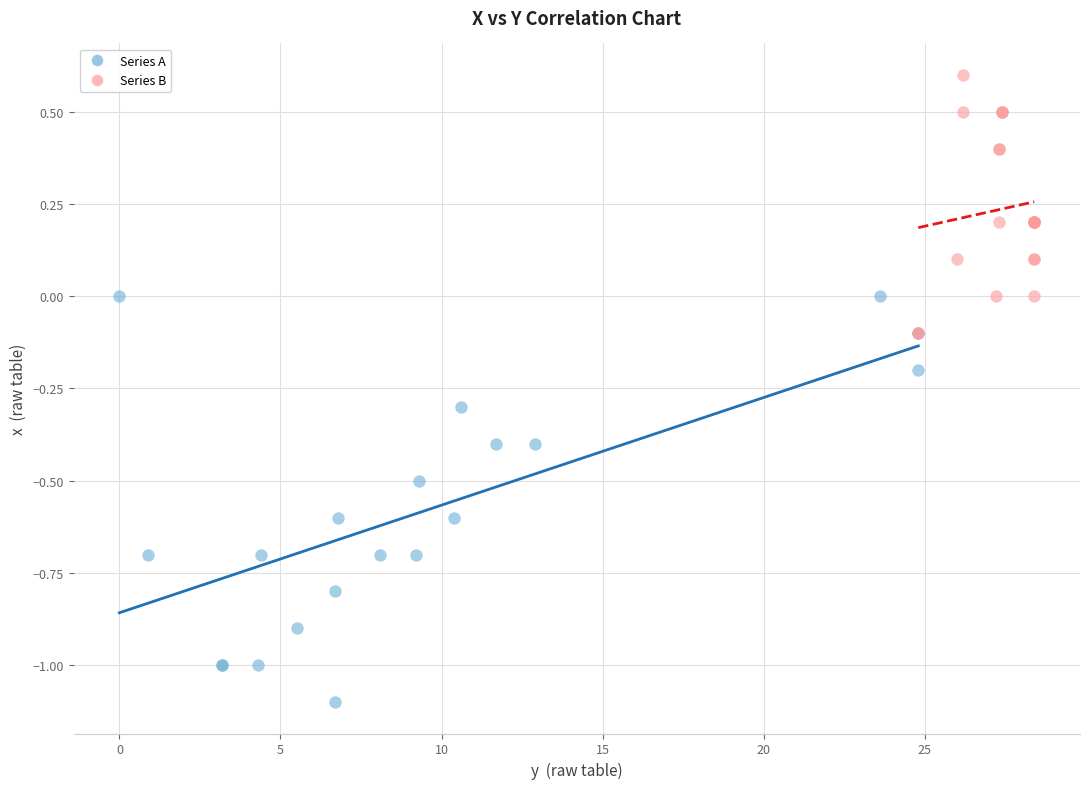

Which series has the largest Y range (max minus min)?

Series A